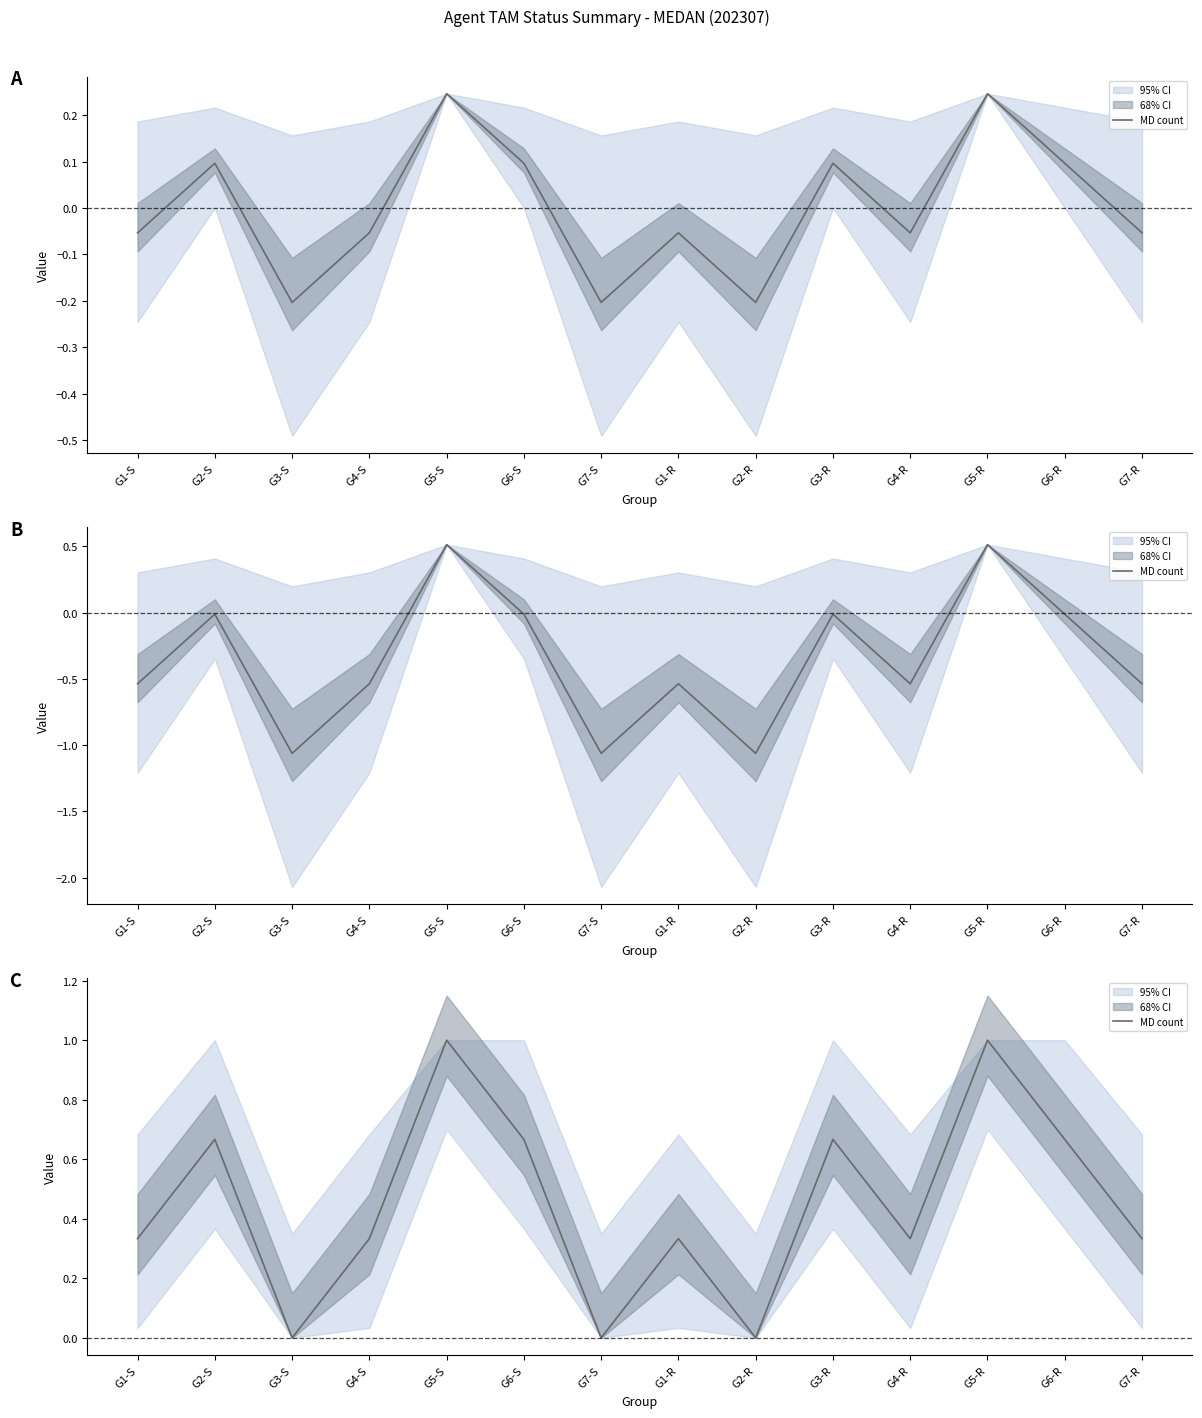

Between G2-R and G4-R, which is larger?

G4-R